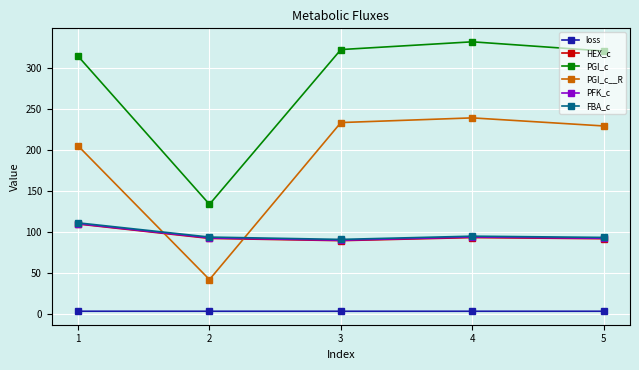

Is the value of PFK_c at 2 greater than the value of PGI_c at 3?

No